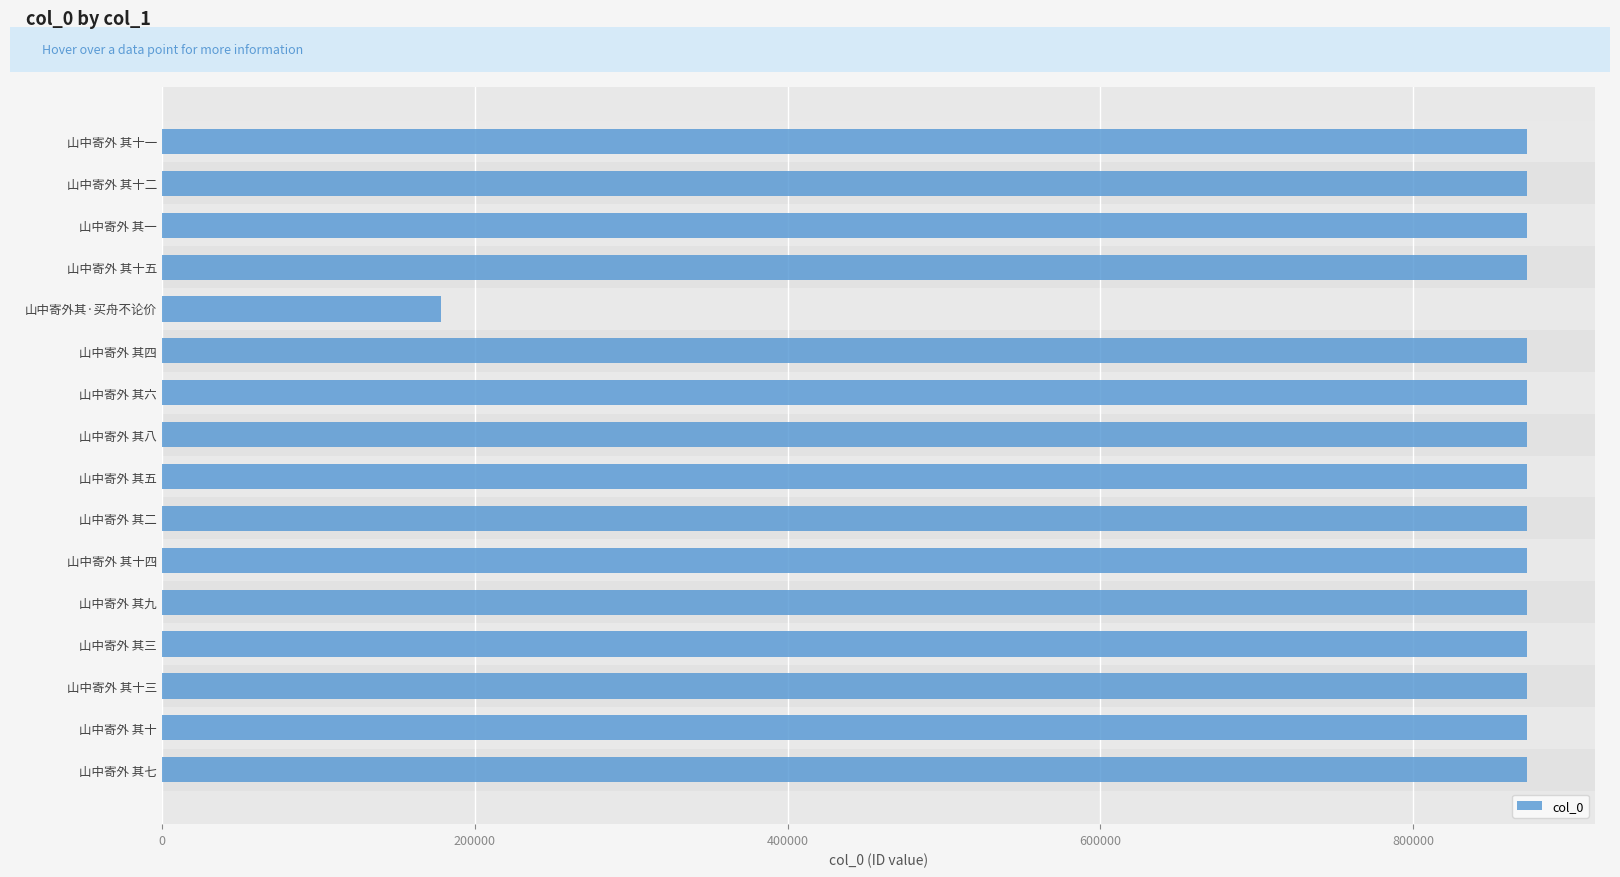

How many bars are there in total?

16